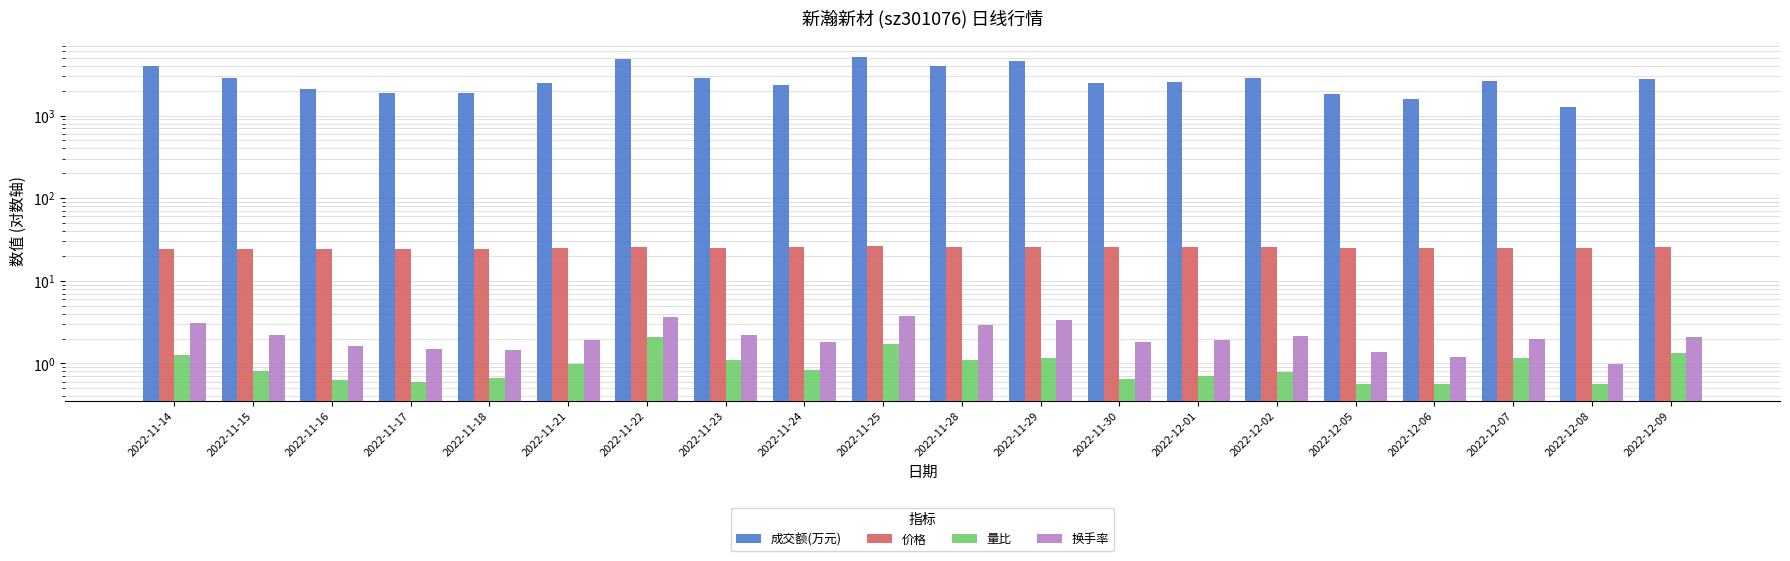

What is the sum of the 成交额(万元) values at 2022-11-18 and 2022-12-02?

4739.0